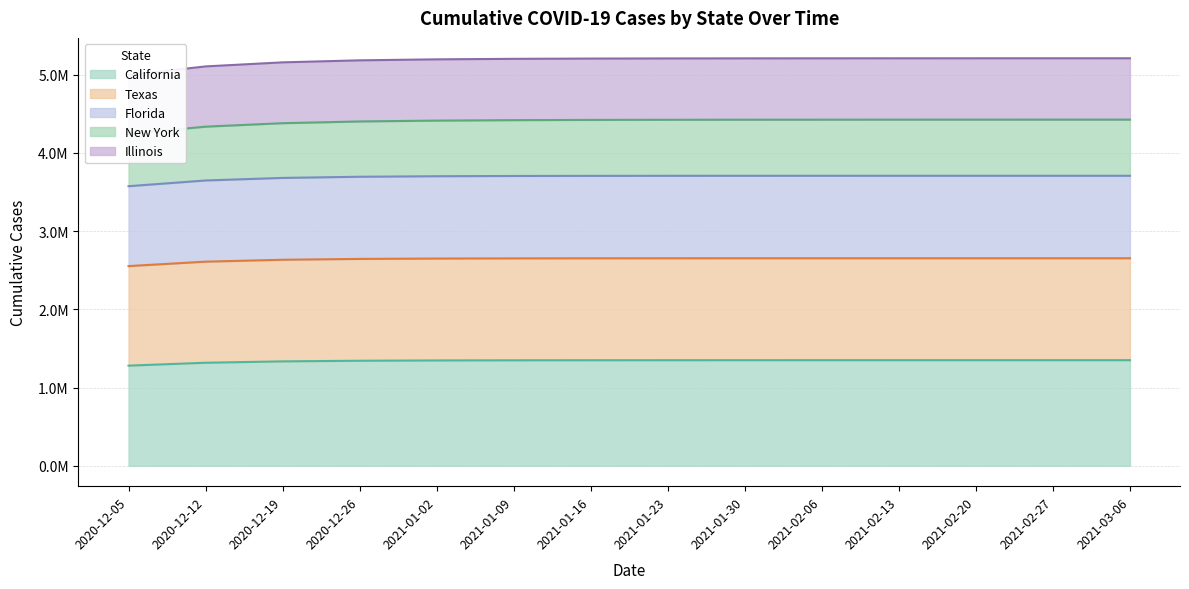

What are all the series names shown in the legend?

California, Texas, Florida, New York, Illinois